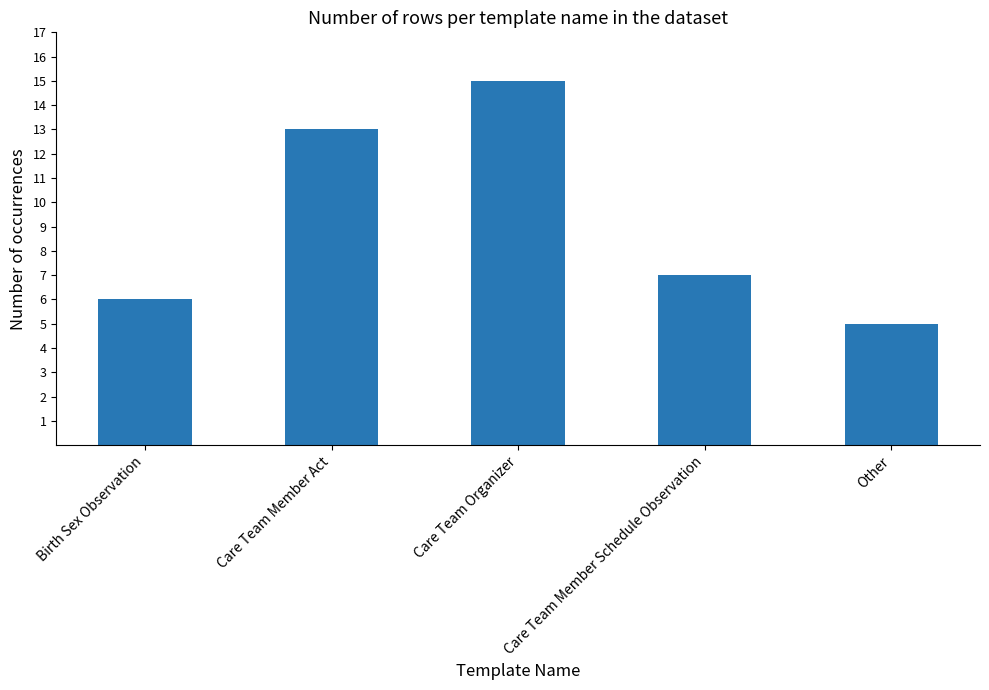

At which category does the chart reach its minimum across all series?

Other